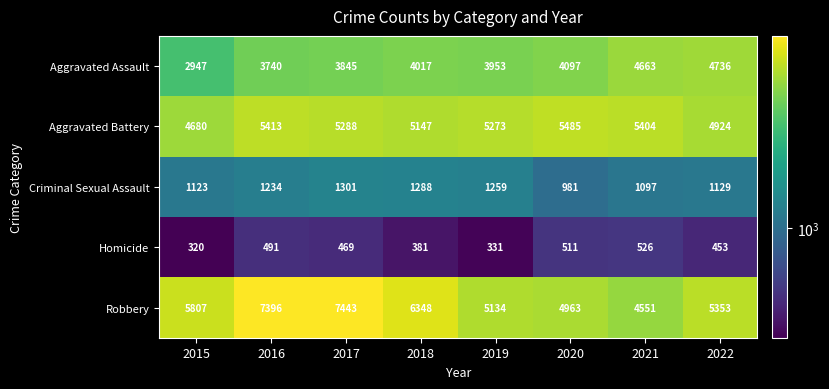

What is the average value of the Aggravated Assault series?

4000